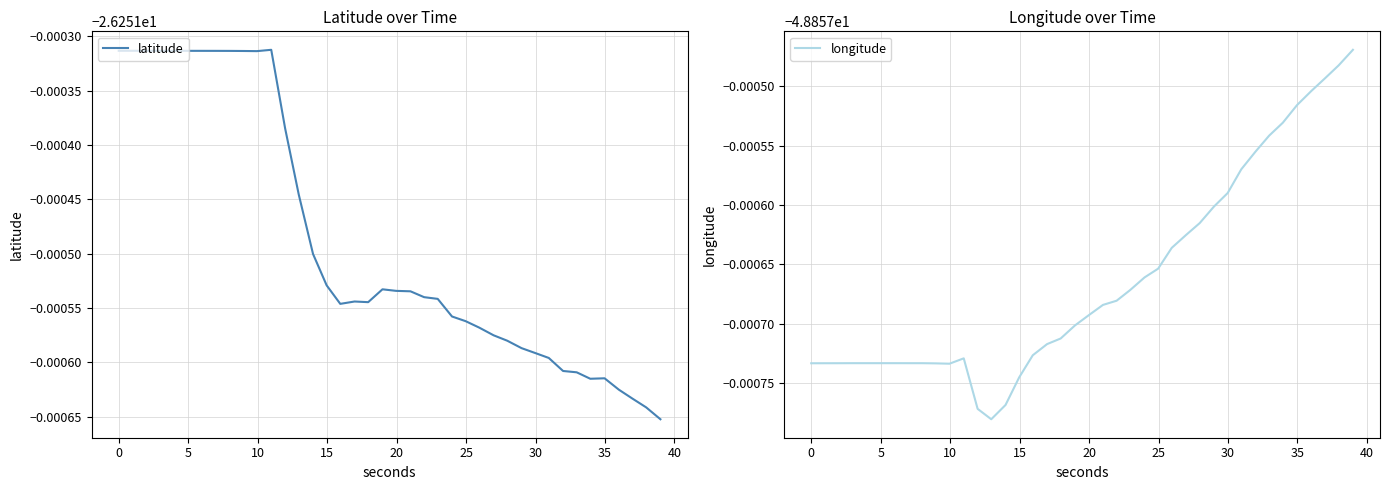

True or false: latitude and longitude intersect in this chart.

False